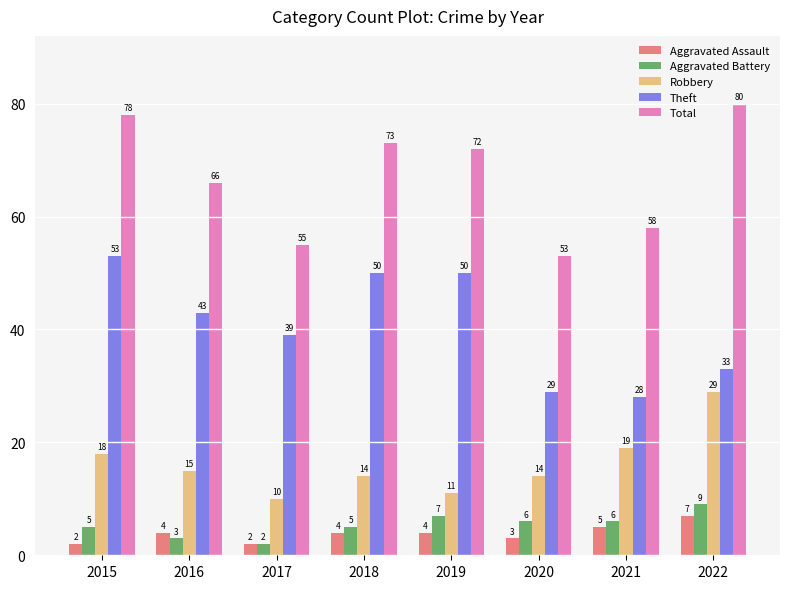

Reading right to left, transcribe all the data shown in this chart.

Aggravated Assault: 2022=7	2021=5	2020=3	2019=4	2018=4	2017=2	2016=4	2015=2
Aggravated Battery: 2022=9	2021=6	2020=6	2019=7	2018=5	2017=2	2016=3	2015=5
Robbery: 2022=29	2021=19	2020=14	2019=11	2018=14	2017=10	2016=15	2015=18
Theft: 2022=33	2021=28	2020=29	2019=50	2018=50	2017=39	2016=43	2015=53
Total: 2022=80	2021=58	2020=53	2019=72	2018=73	2017=55	2016=66	2015=78